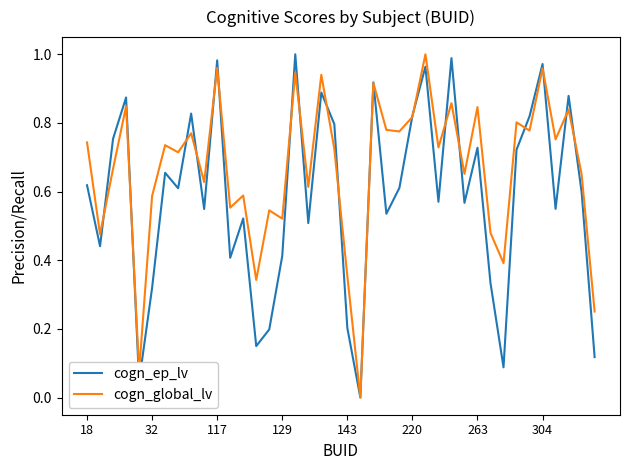

How many series are shown in this chart?

2